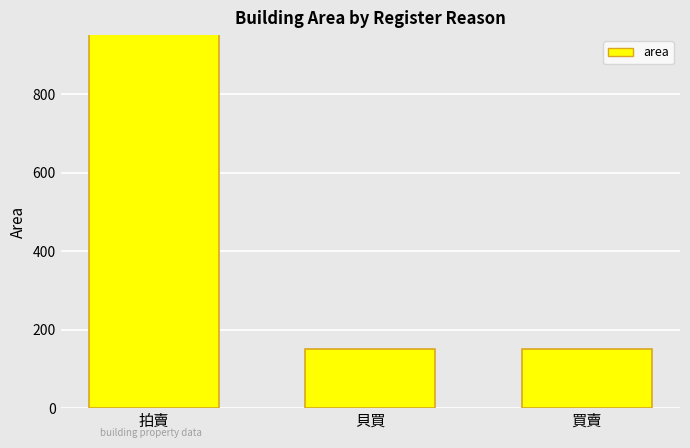

What is the label of the 1st bar from the left?

拍賣